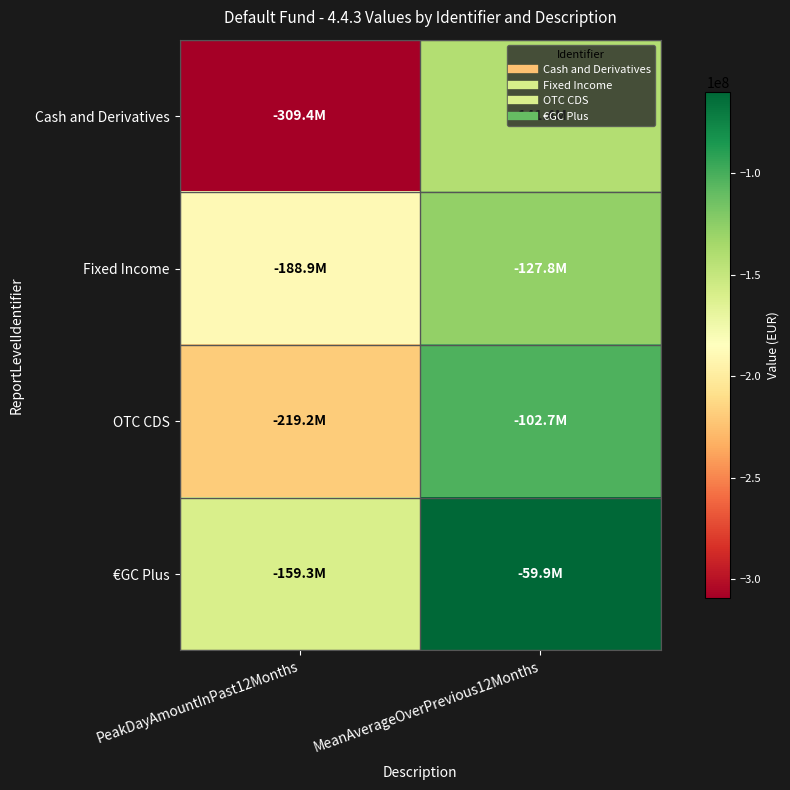

At which category is the sum across all series the highest?

MeanAverageOverPrevious12Months